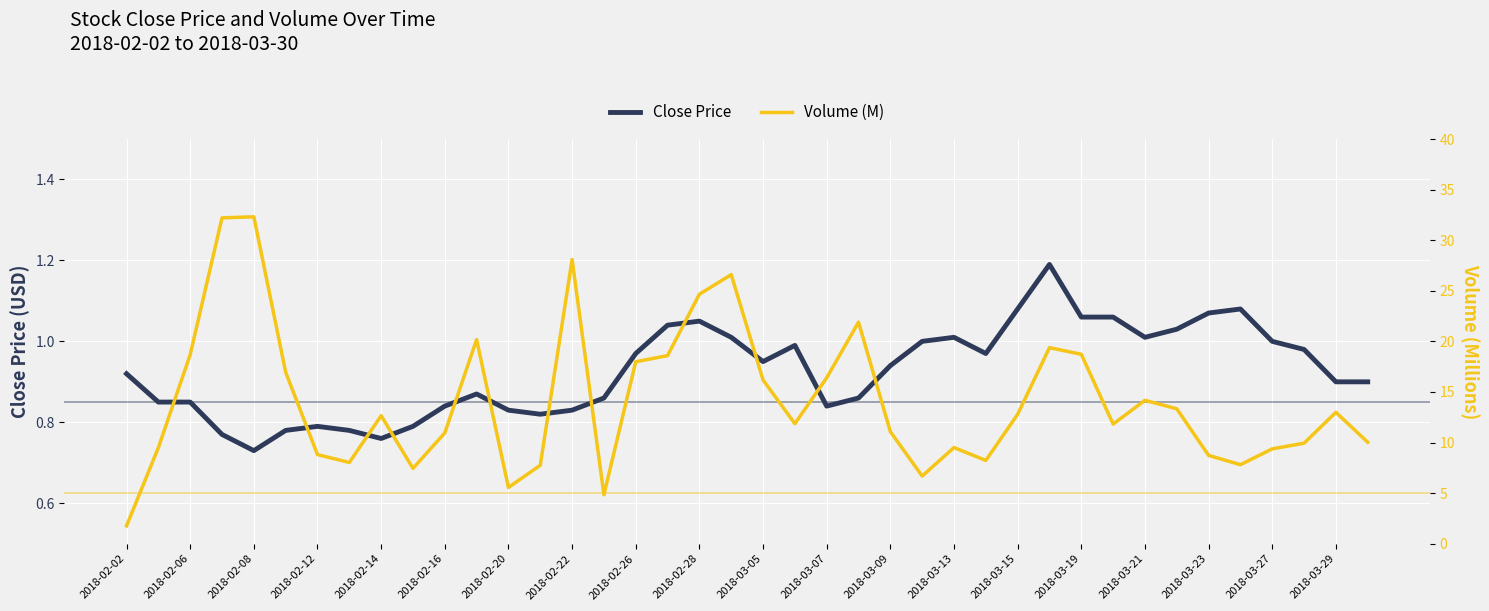

At which label is Close Price closest to 0?

2018-02-08